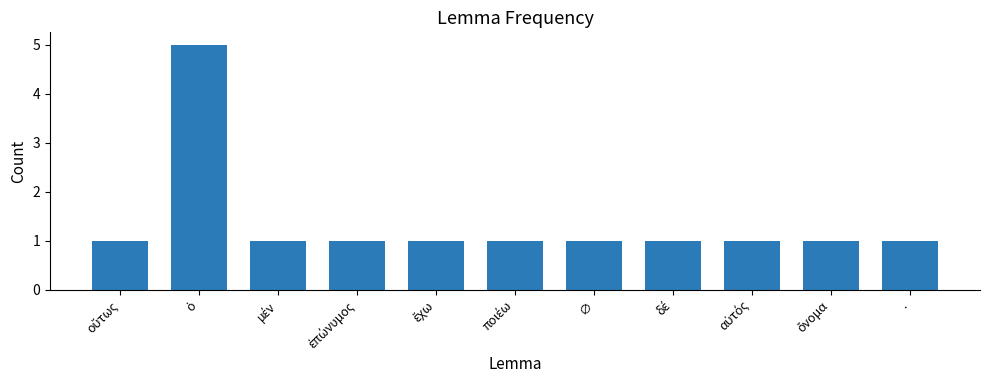

What is the greatest value displayed?

5